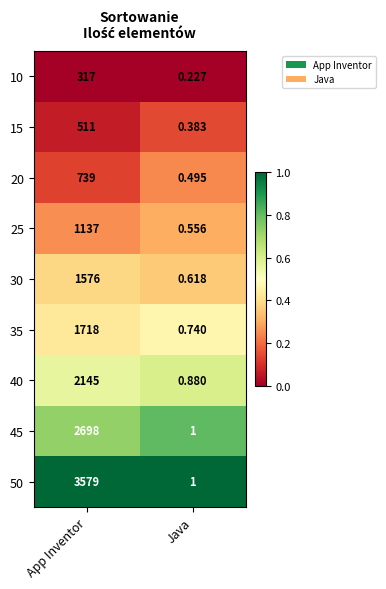

At which label is 25 closest to 568?

Java